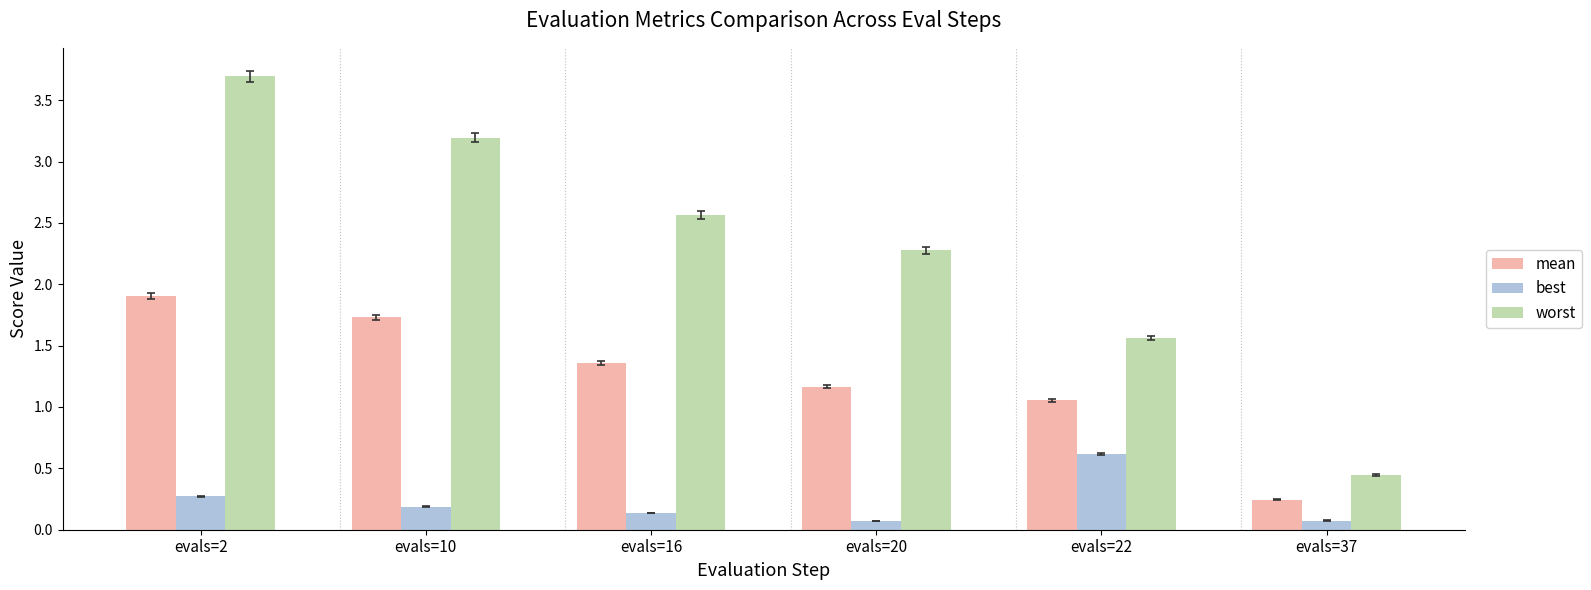

What is the smallest value displayed?

0.1